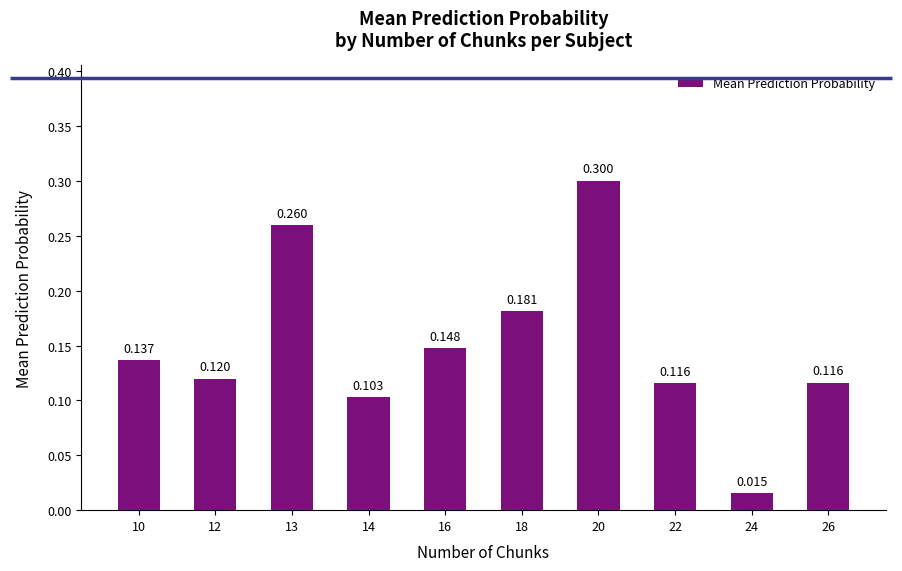

Does the chart contain any negative values?

No